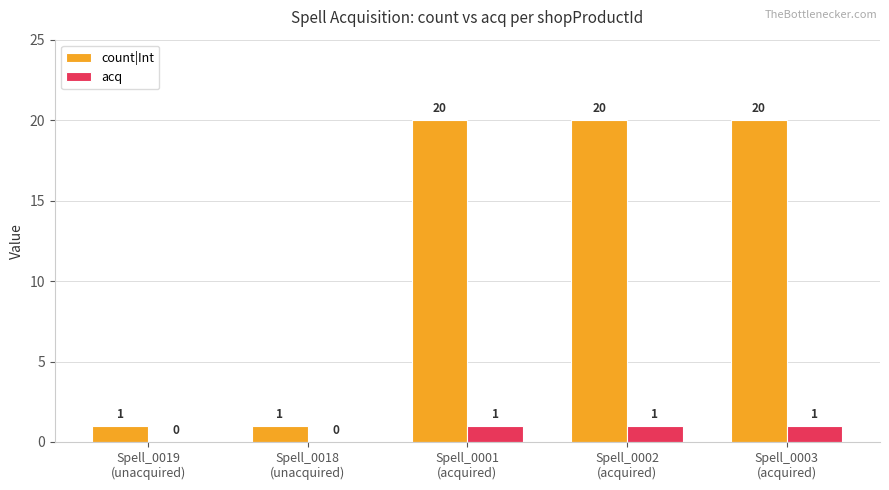

What is the sum of all count|Int values?

62